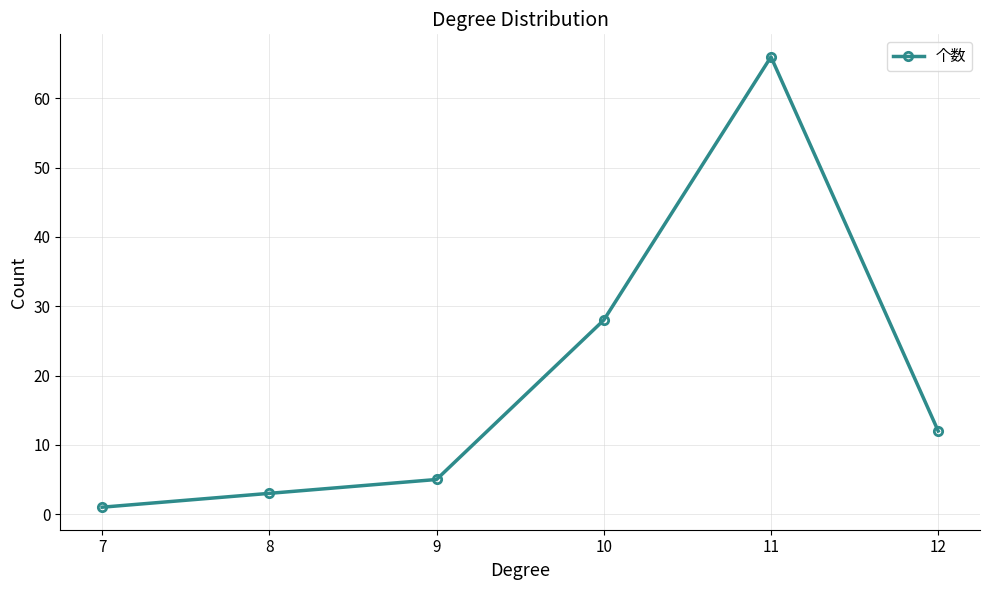

The value at 9 is 8. True or false?

False